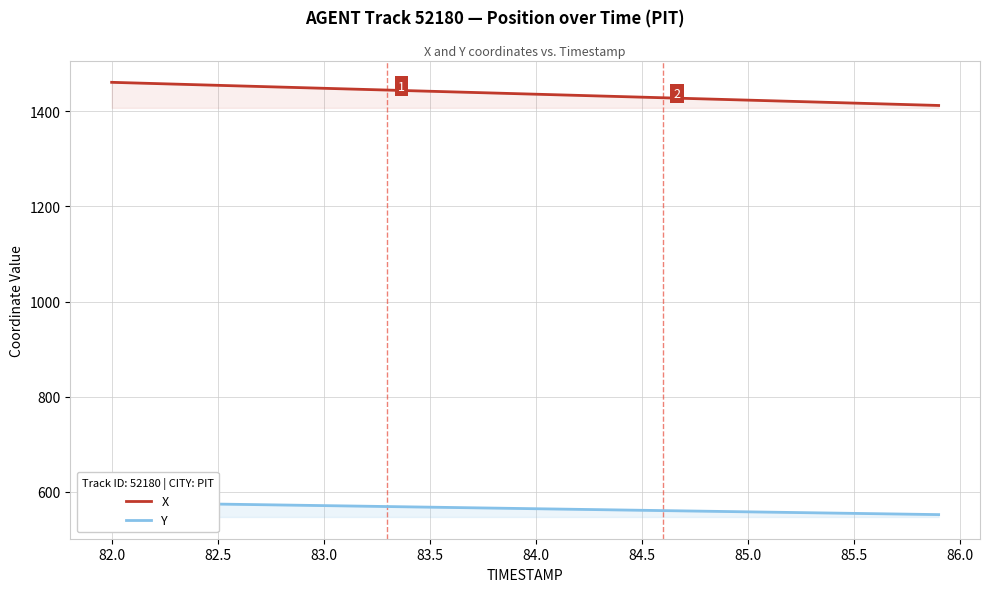

Reading right to left, list all the values displayed in this chart.

X: 1411.9	1413.1	1414.4	1415.6	1416.9	1418.1	1419.4	1420.6	1421.9	1423.1	1424.4	1425.6	1426.8	1428.1	1429.3	1430.6	1431.8	1433.1	1434.3	1435.5	1436.8	1438.0	1439.3	1440.5	1441.8	1443.0	1444.2	1445.5	1446.7	1448.0	1449.2	1450.5	1451.7	1453.0	1454.2	1455.5	1456.7	1458.0	1459.3	1460.5
Y: 552.4	553.1	553.7	554.4	555.0	555.7	556.3	557.0	557.6	558.3	558.9	559.6	560.2	560.9	561.5	562.2	562.8	563.5	564.1	564.8	565.4	566.1	566.8	567.4	568.1	568.7	569.4	570.0	570.7	571.3	572.0	572.6	573.3	573.9	574.6	575.2	575.8	576.5	577.1	577.7